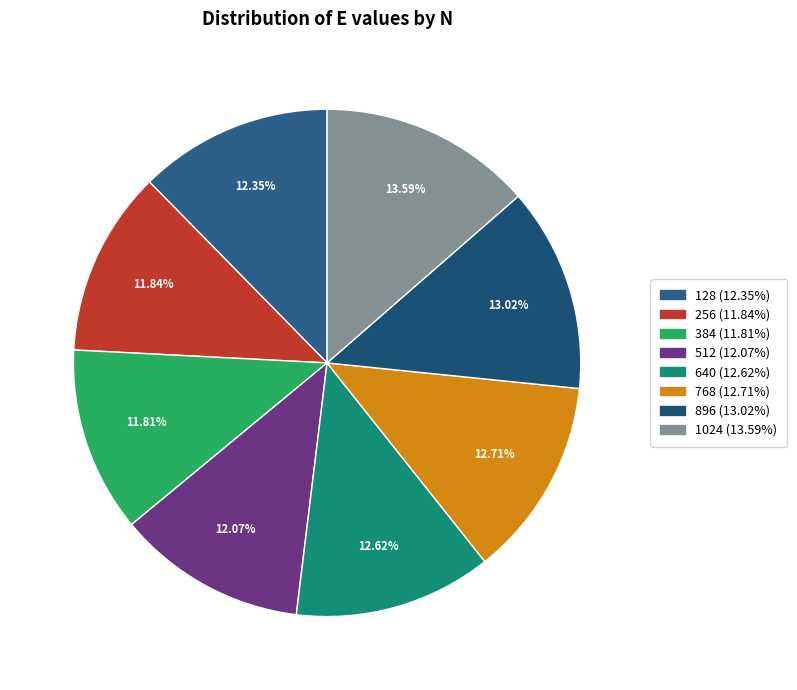

Which has a higher value, 512 or 256?

512